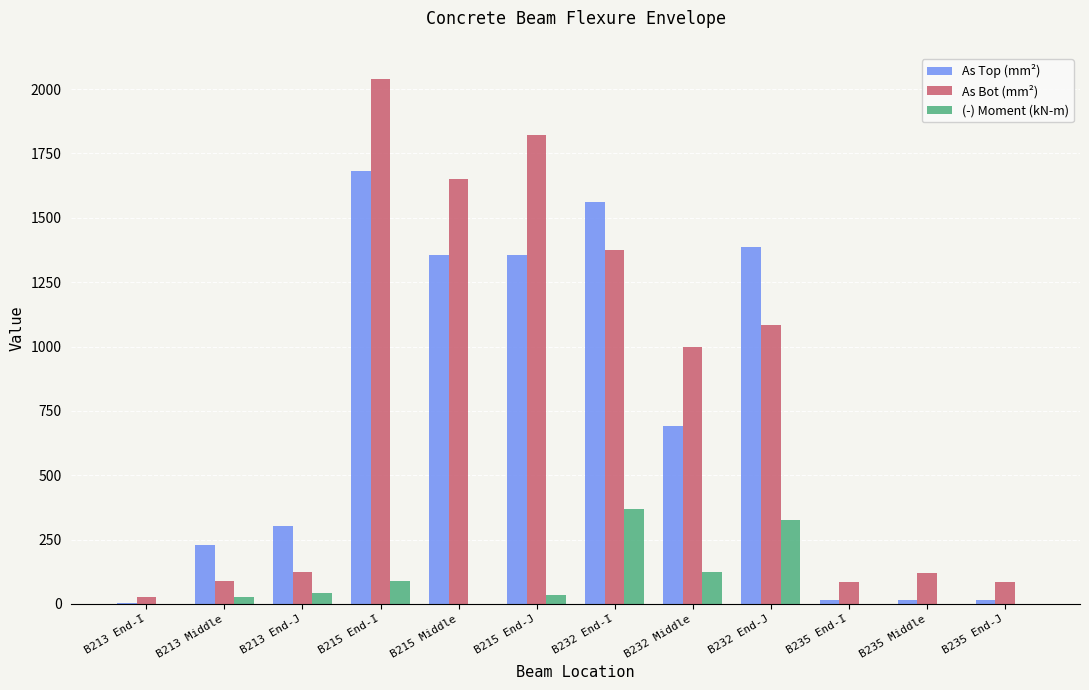

Which category has the highest value across all series?

B215 End-I